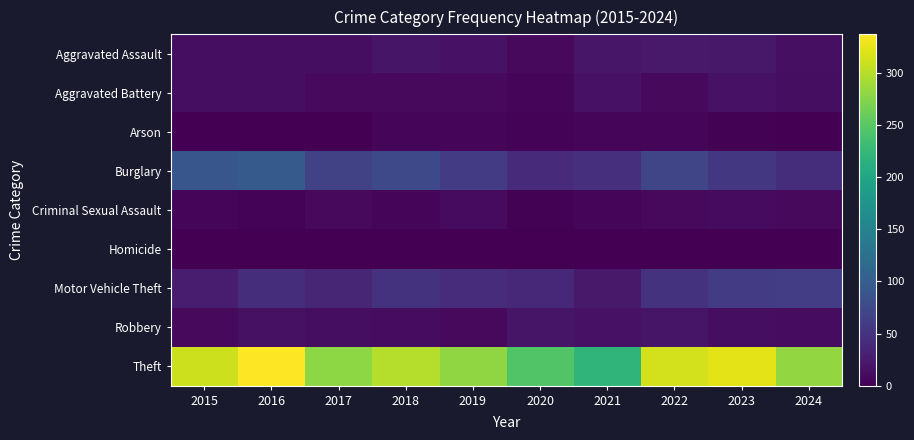

Between 2018 and 2021, which is larger?

2021